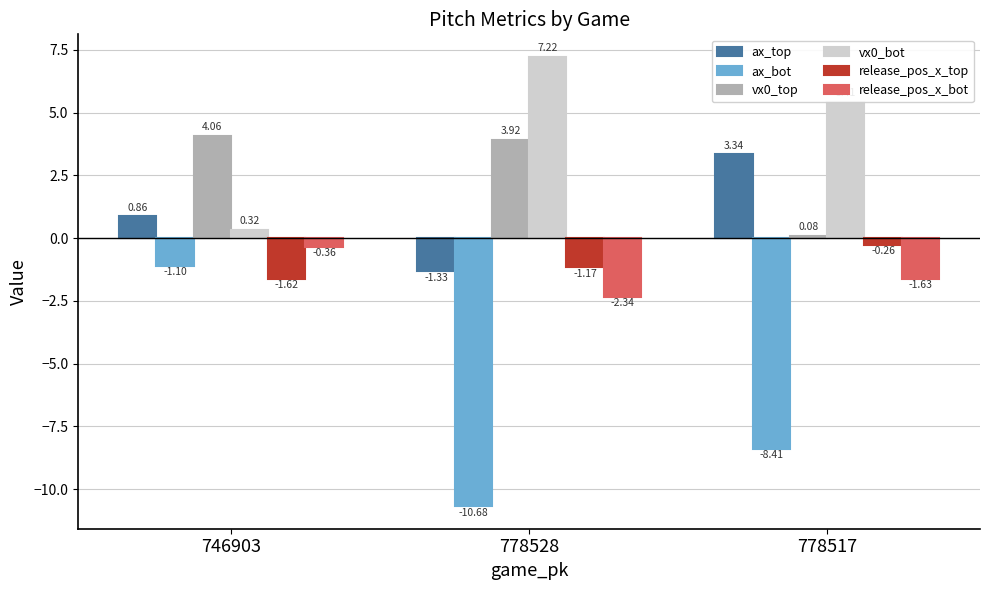

Between 746903 and 778517, which series saw the biggest shift?

ax_bot